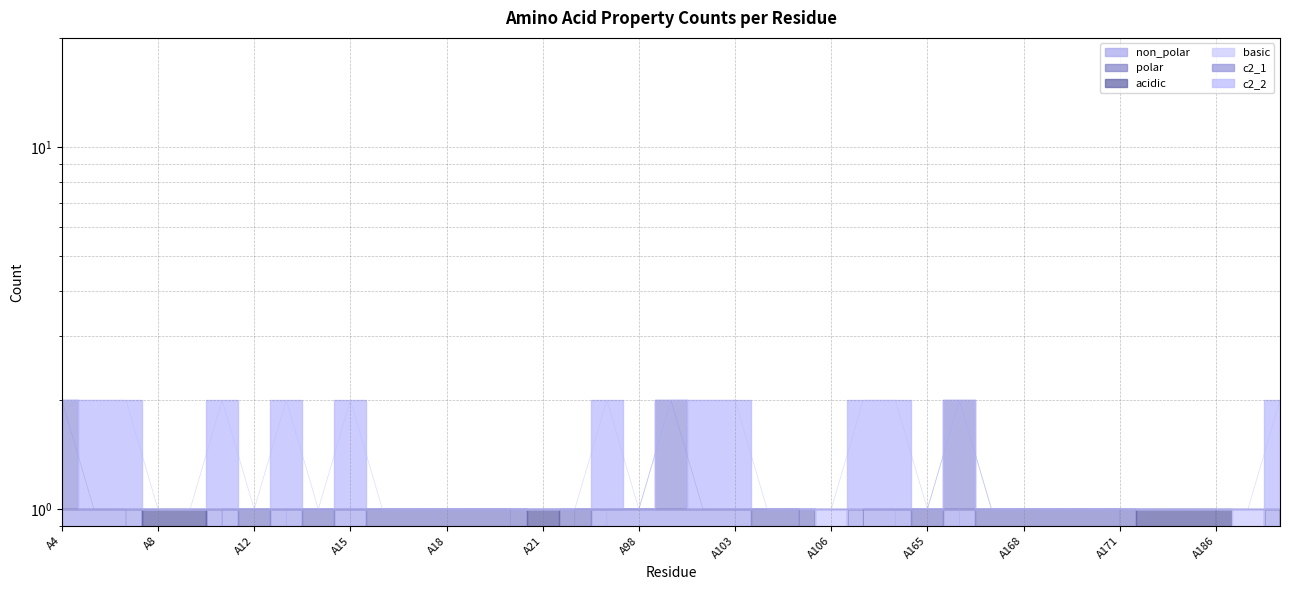

What is the value of the c2_1 point at the 35th from the left?

1